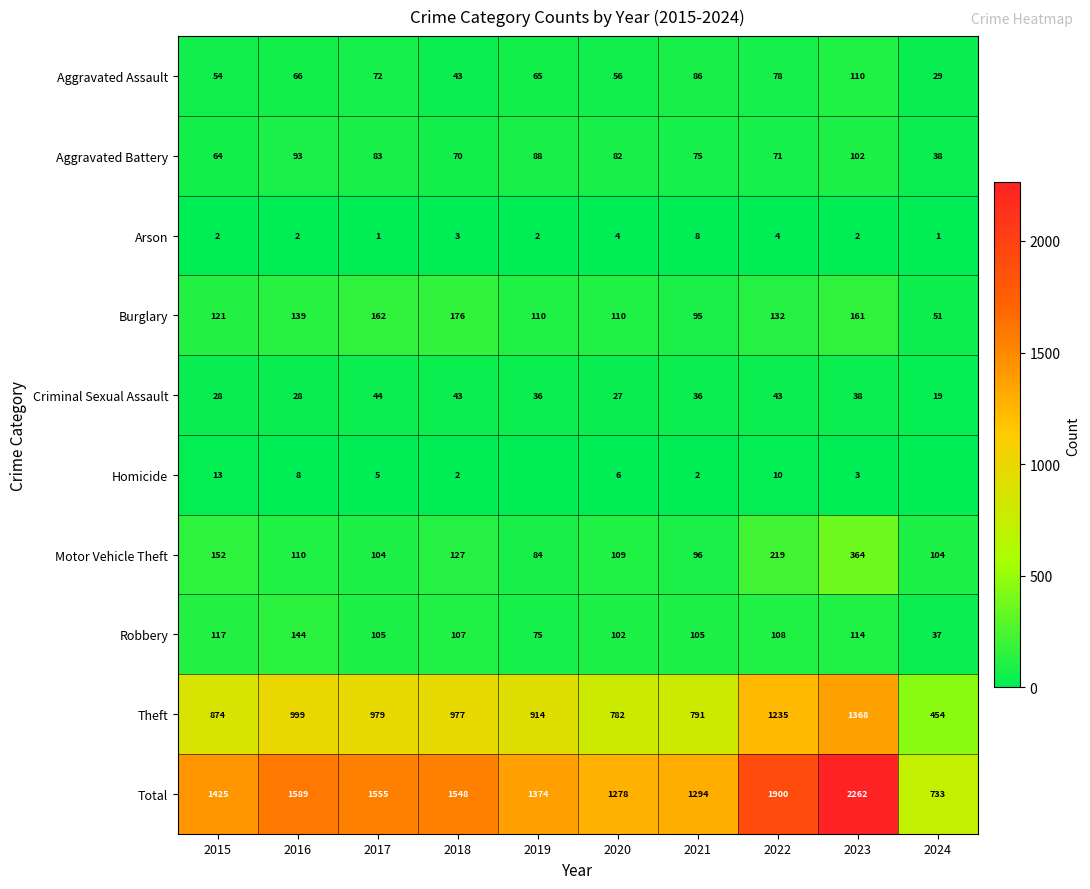

Is it true that Theft equals 999 at 2016?

True